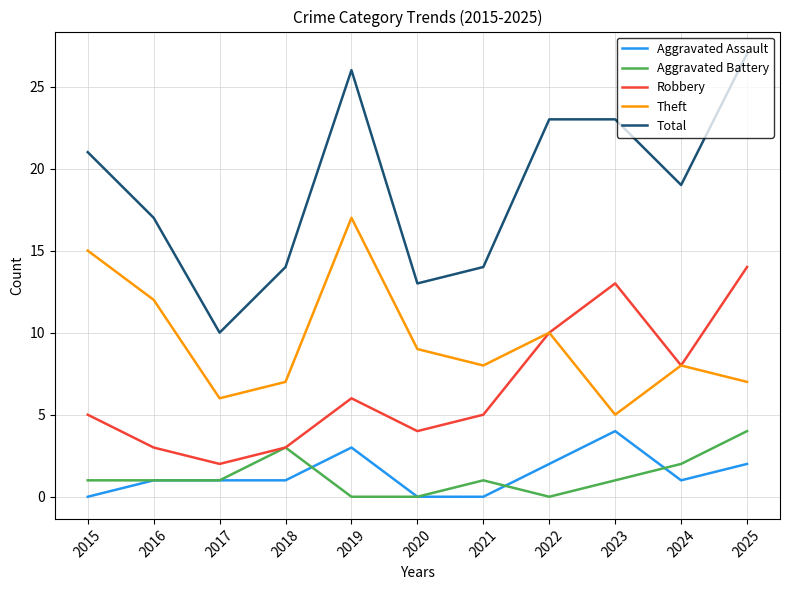

Reading left to right, list all the values displayed in this chart.

Aggravated Assault: 0	1	1	1	3	0	0	2	4	1	2
Aggravated Battery: 1	1	1	3	0	0	1	0	1	2	4
Robbery: 5	3	2	3	6	4	5	10	13	8	14
Theft: 15	12	6	7	17	9	8	10	5	8	7
Total: 21	17	10	14	26	13	14	23	23	19	27